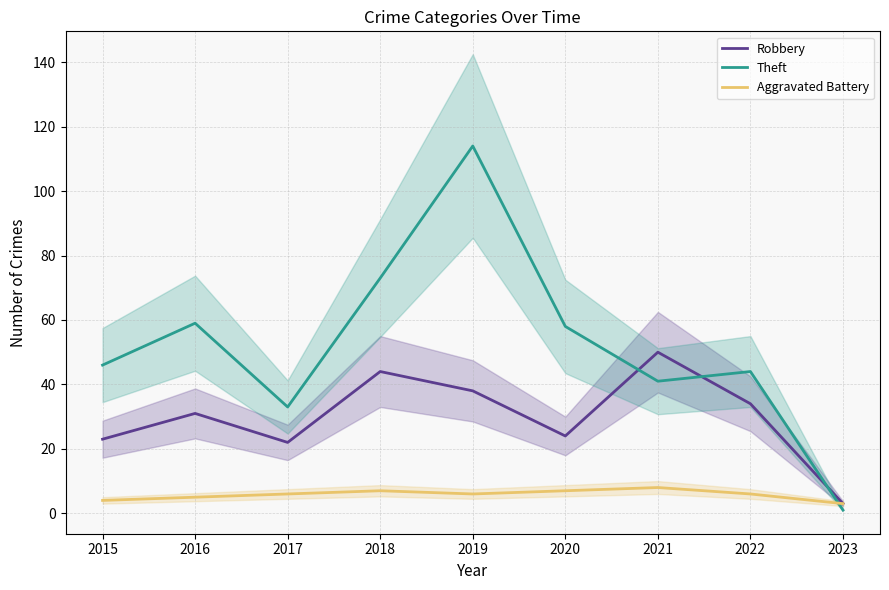

What is the minimum value for Aggravated Battery?

3